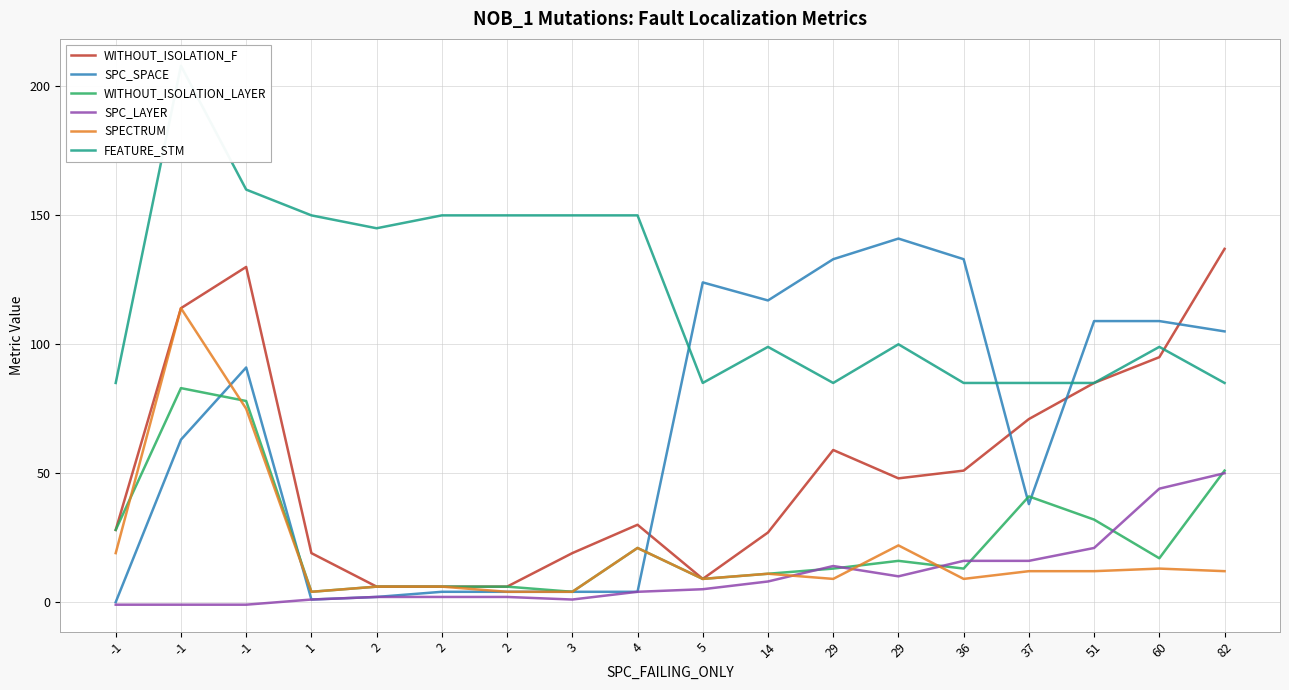

How many values in the SPC_LAYER series are below 5?

9